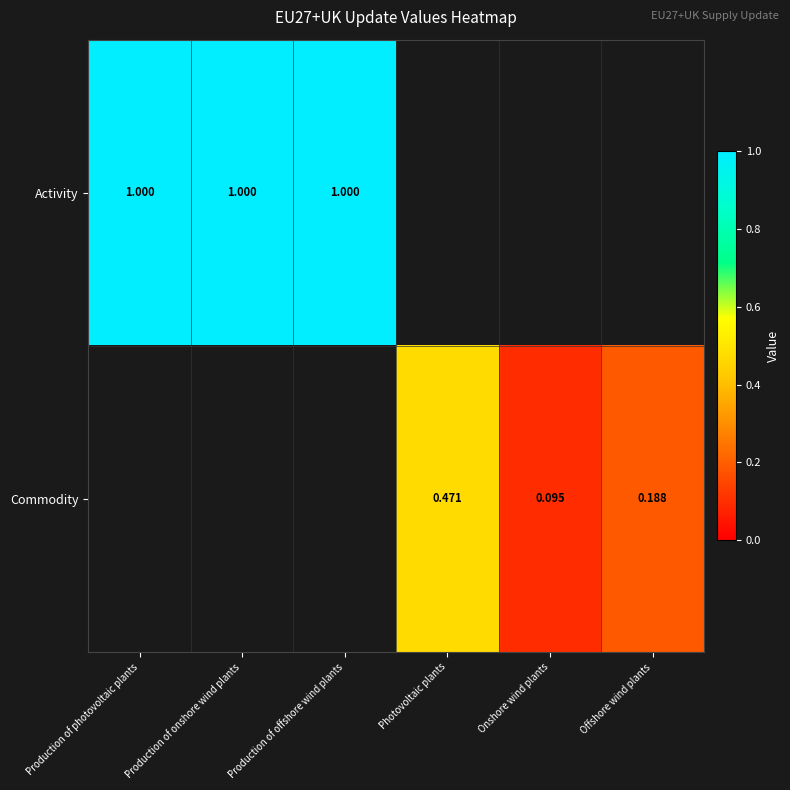

At how many categories does at least one series exceed 0?

6